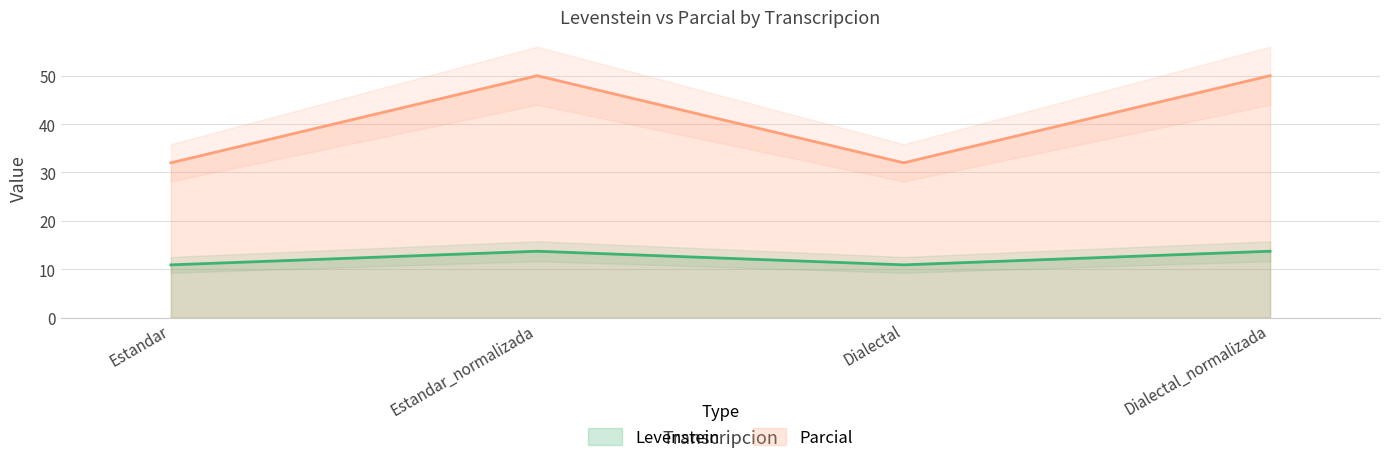

True or false: Parcial and Levenstein intersect in this chart.

False